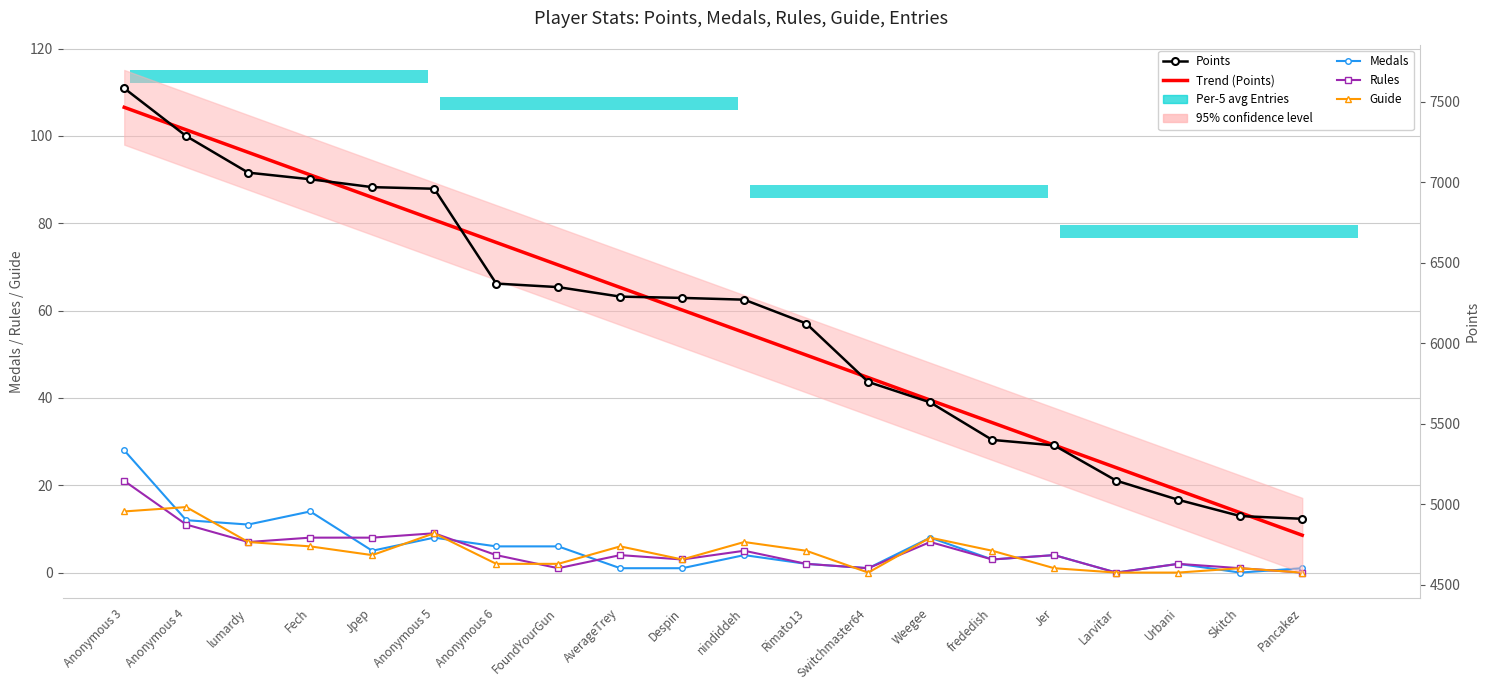

Which series has the largest total across all categories?

Trend (Points)